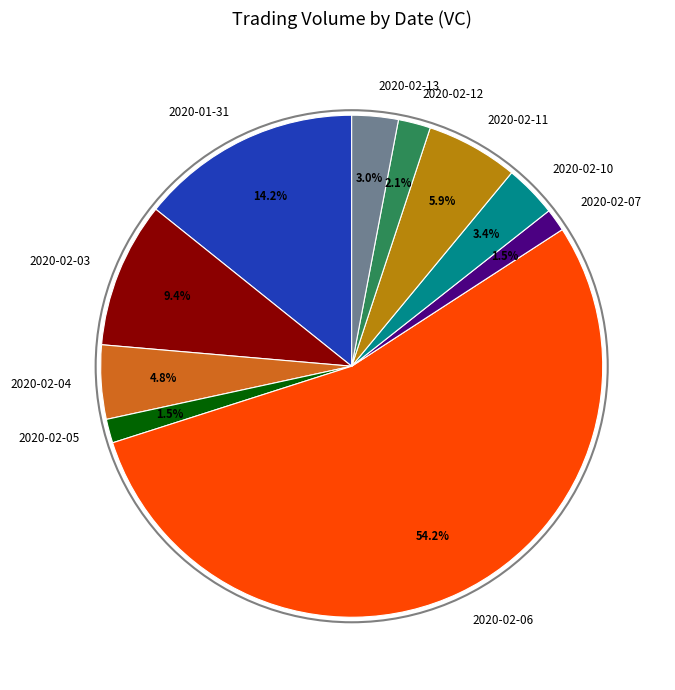

To the nearest percent, what is the average slice percentage?

10%